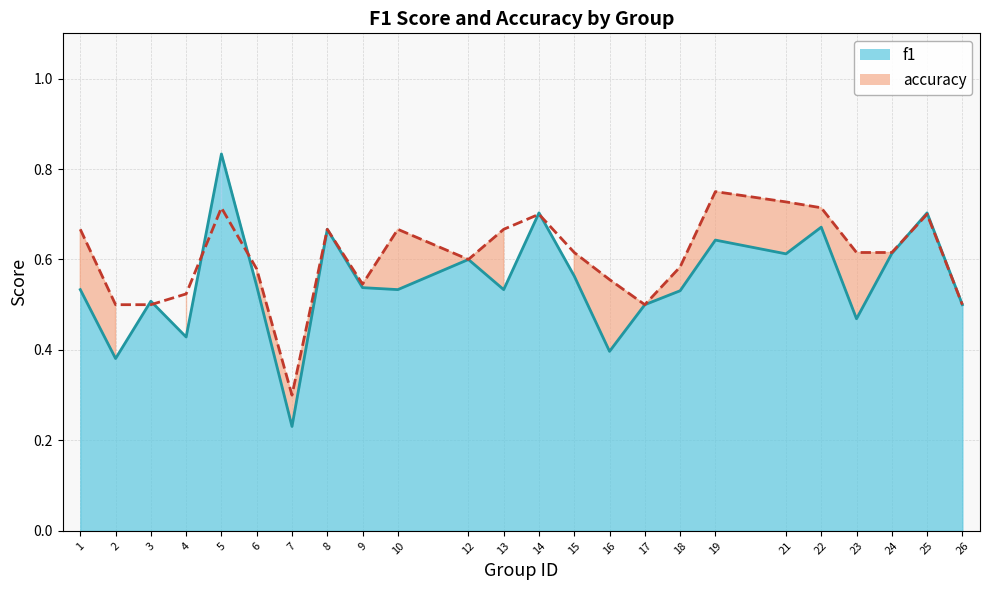

What is the difference between the second highest and minimum values in the f1 series?

0.5